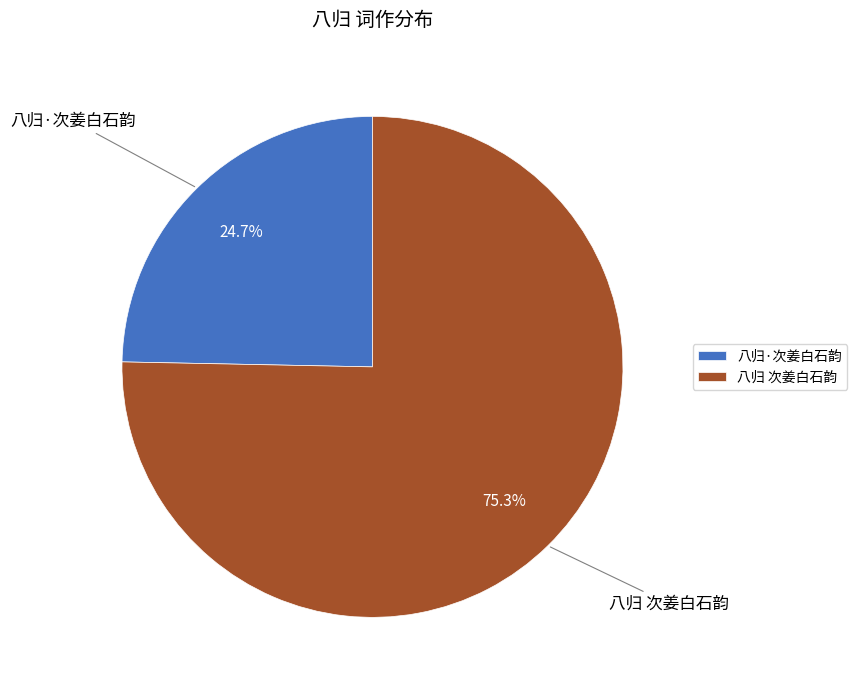

Does 八归·次姜白石韵 account for over 50% of the chart?

No